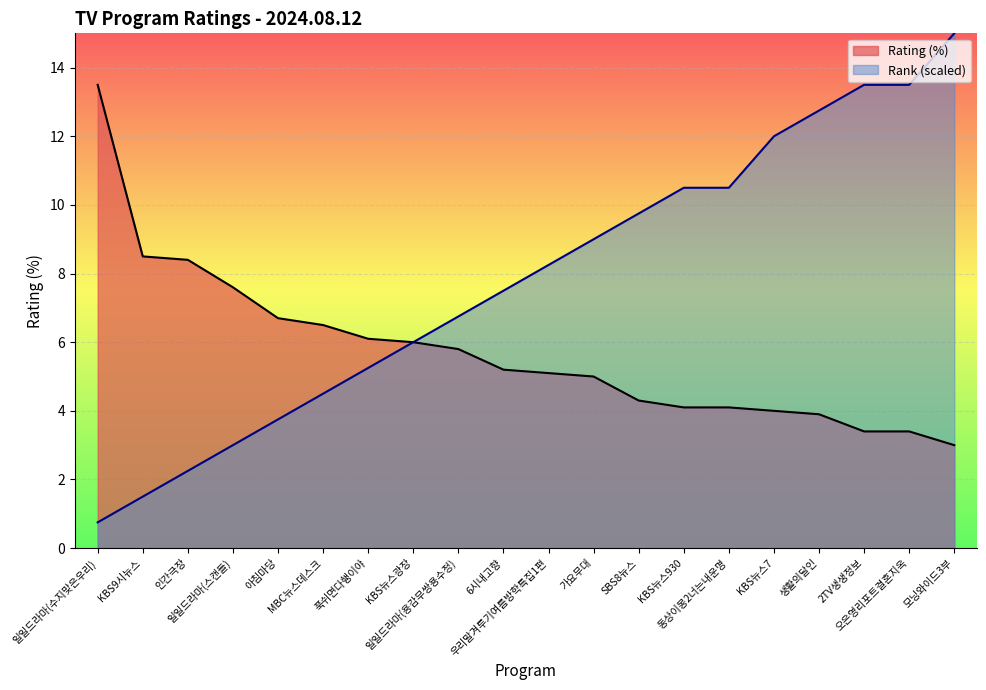

What are all the series names shown in the legend?

Rating (%), Rank (scaled)